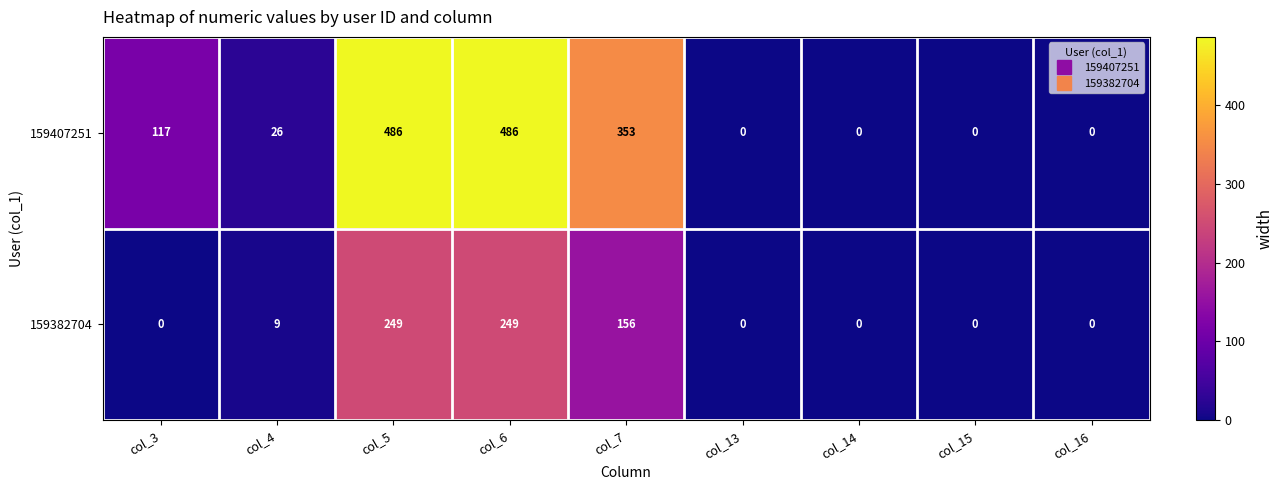

Reading left to right, extract all data points from this chart.

159407251: 117	26	486	486	353	0	0	0	0
159382704: 0	9	249	249	156	0	0	0	0